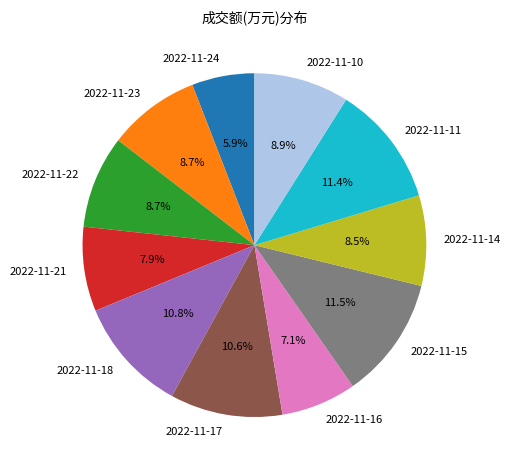

How many slices are in this pie chart?

11